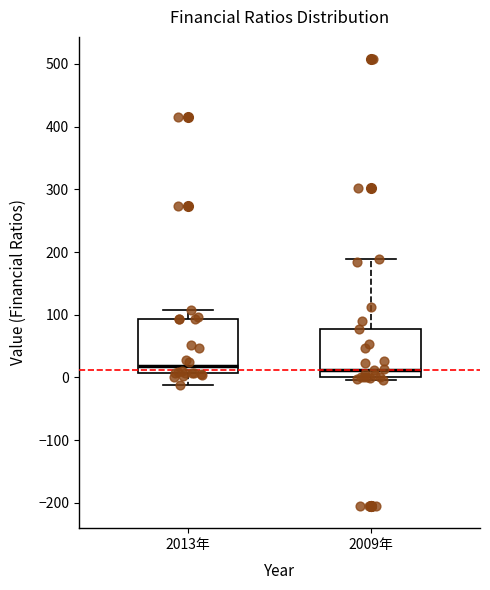

Reading left to right, transcribe this box plot: for each box, give where its median line is, the range the box spans, and where its two whiskers end, as read against the y-axis. The values are not printed on the chart, so give them approximately, as read against the axis.

2013年: median 20, box 10 to 90, whiskers -10 to 110
2009年: median 10, box 0 to 80, whiskers 0 (just below the box's lower edge) to 190